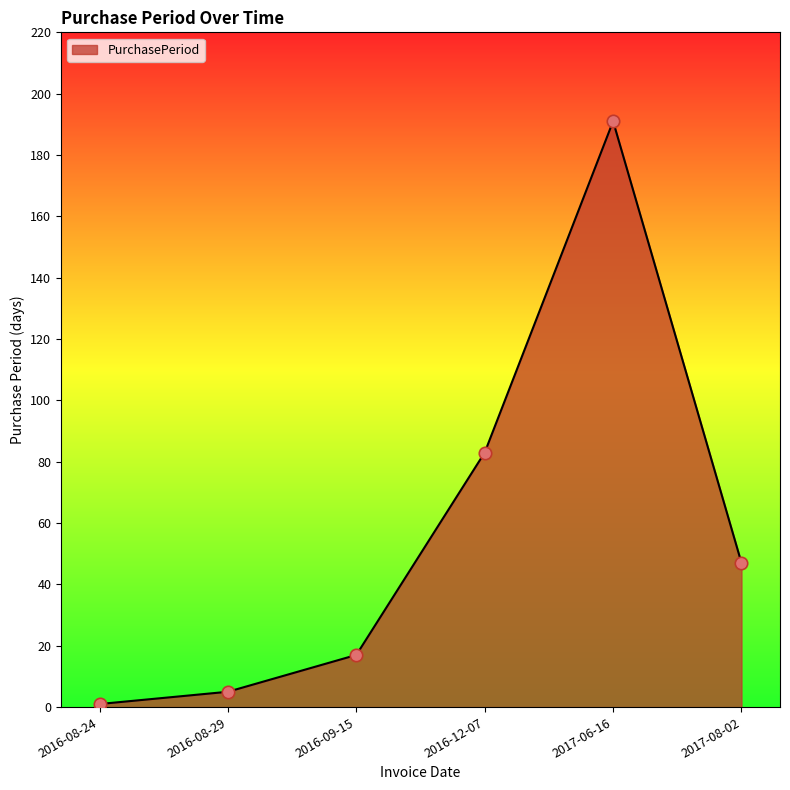

What is the change in value from 2016-08-29 to 2017-06-16?

+186